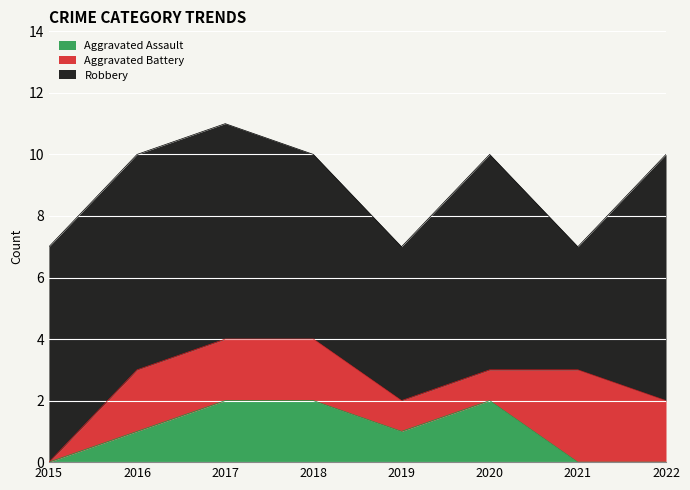

The Aggravated Assault series shows -1 at 2015. True or false?

False